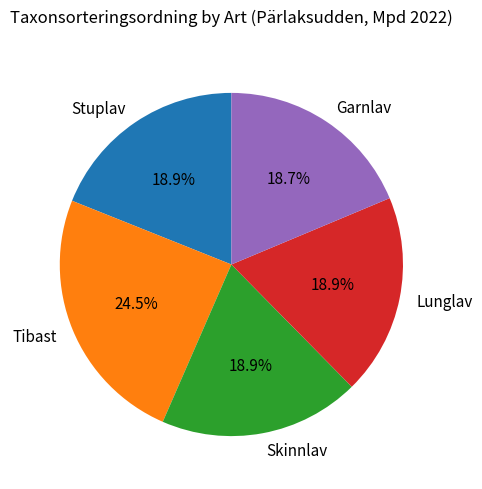

Is the sum of Stuplav and Tibast greater than half?

No